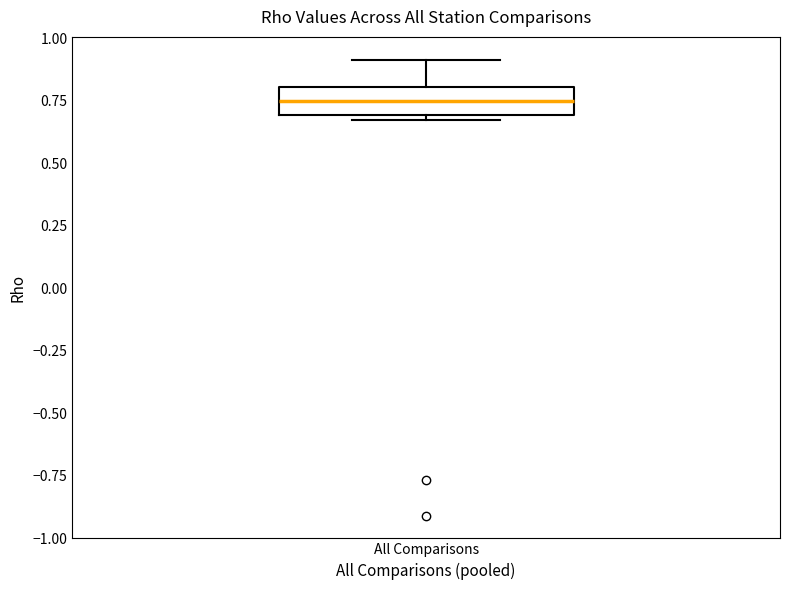

Read this box plot against the y-axis: the position of the median line, the range covered by the box, and the ends of both whiskers. The values are not printed on the chart, so give them approximately, as read against the axis.

median 0.75, box 0.70 to 0.80, whiskers 0.70 (just below the box's lower edge) to 0.90